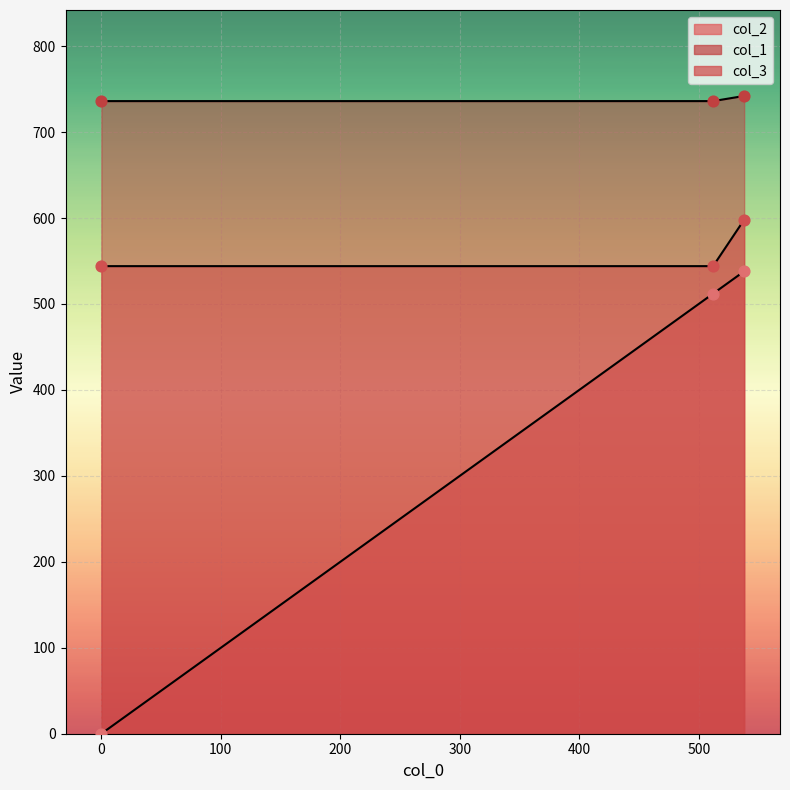

At how many categories does at least one series exceed 203?

3